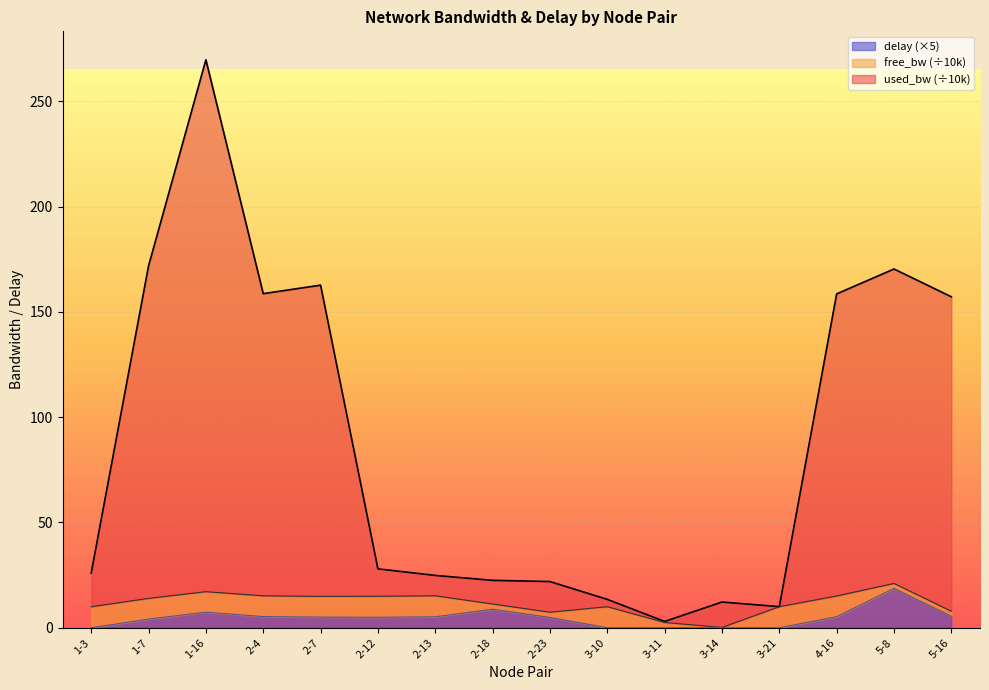

Is it true that delay equals 5.2 at 4-16?

True